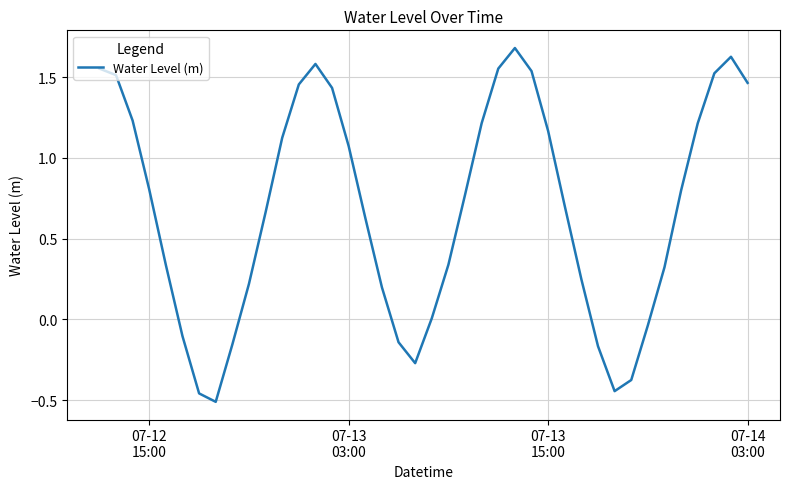

What is the difference between the maximum and minimum values?

2.2